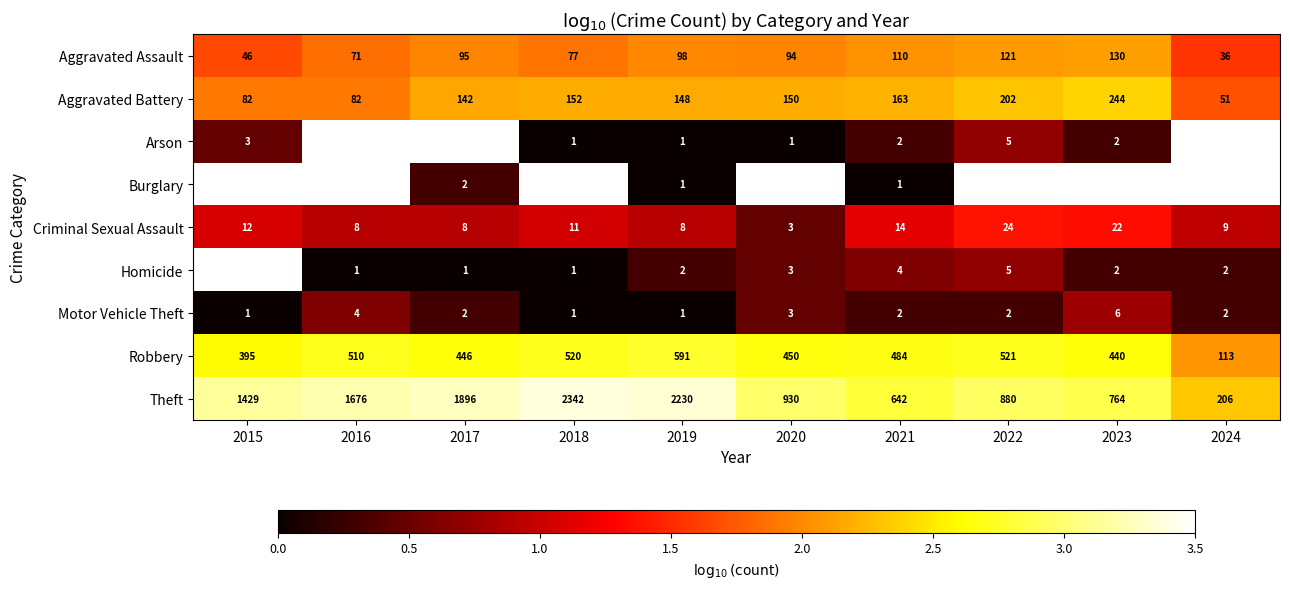

What is the sum of the Criminal Sexual Assault values at 2023 and 2015?

2.4